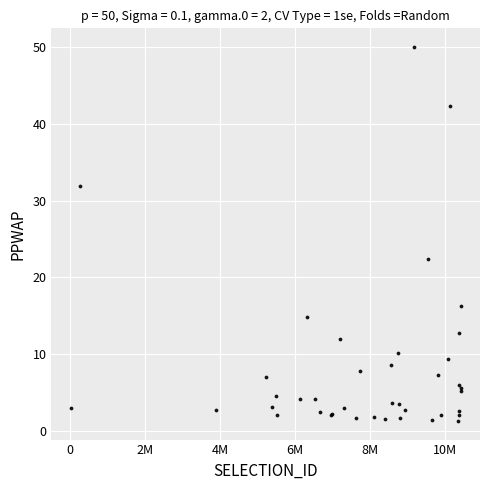

What Y value in the scatter plot is closest to 25?

22.5